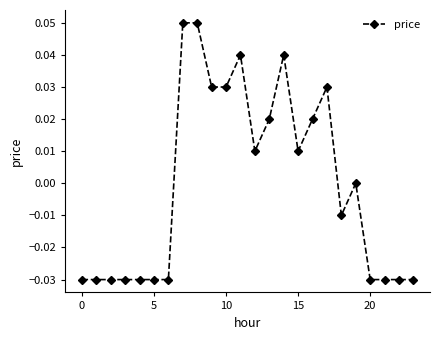

True or false: the data has more than 0 interior local peaks.

True